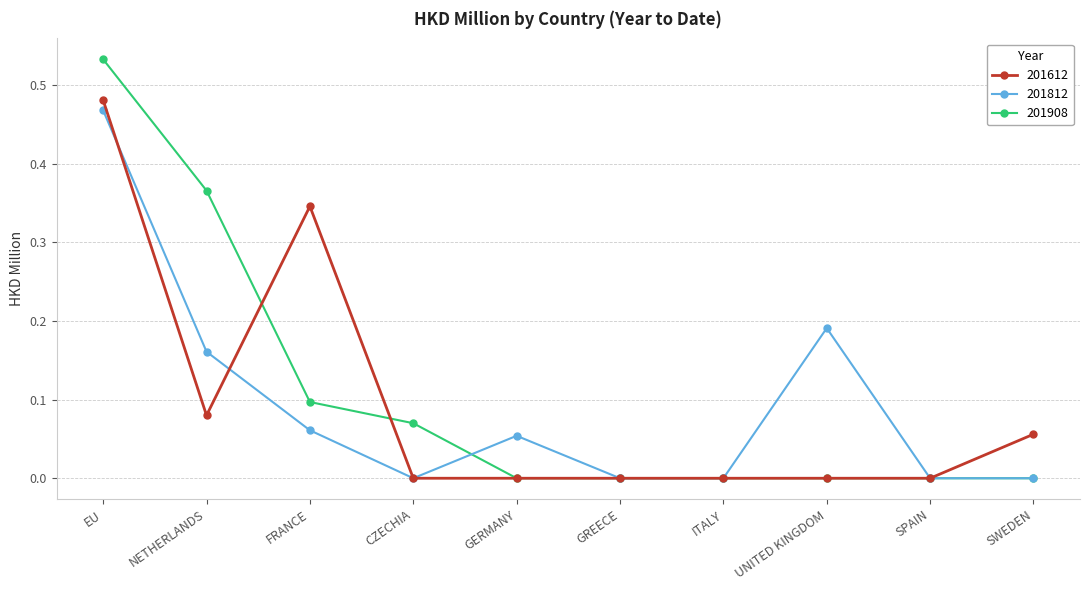

Is it true that 201612 equals 0.1 at FRANCE?

False